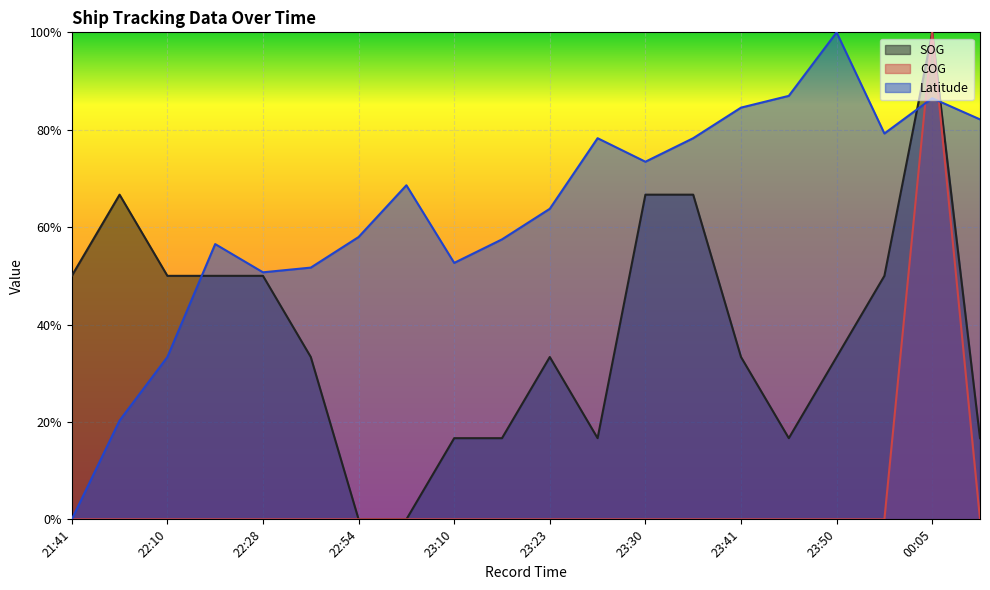

What is the total value across all series at 23:34?

1.4